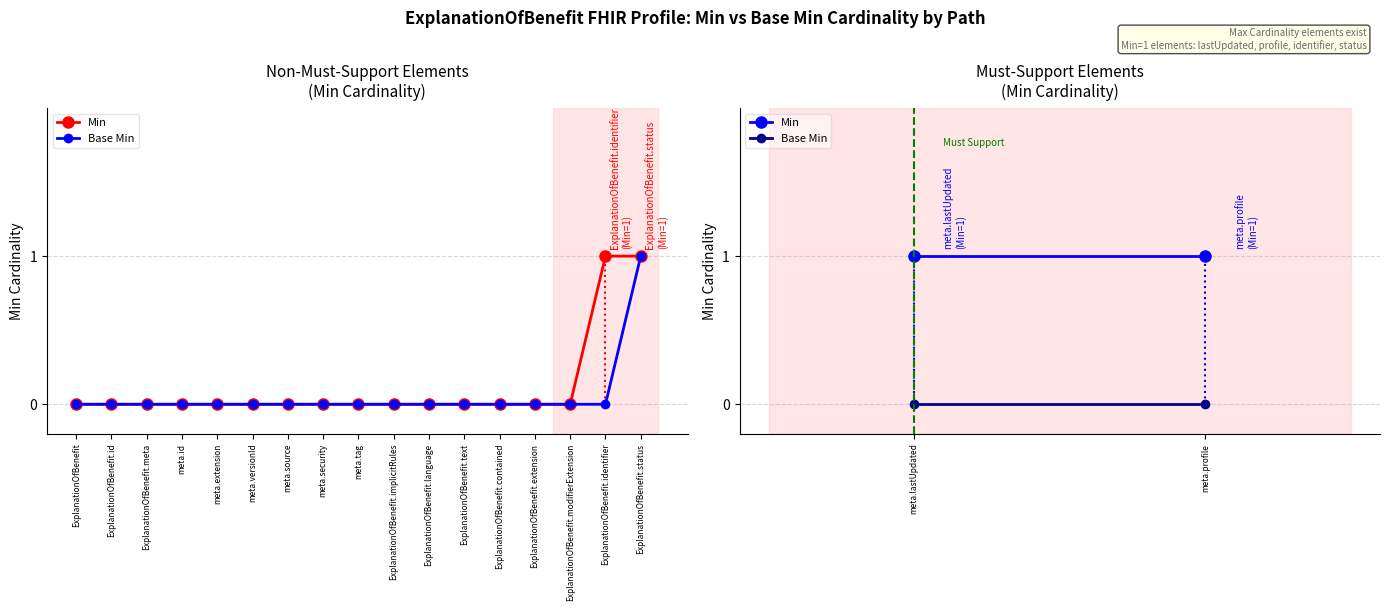

The value of Min at ExplanationOfBenefit is 1. True or false?

False